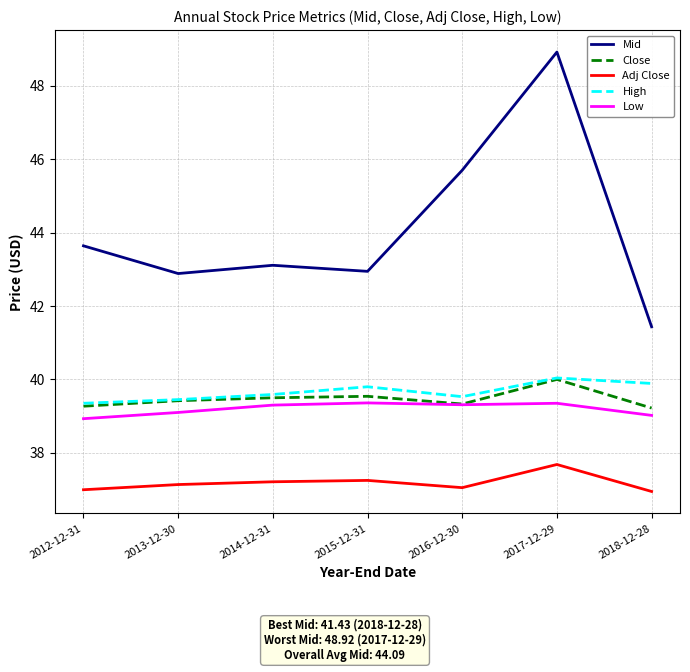

What are all the series names shown in the legend?

Mid, Close, Adj Close, High, Low